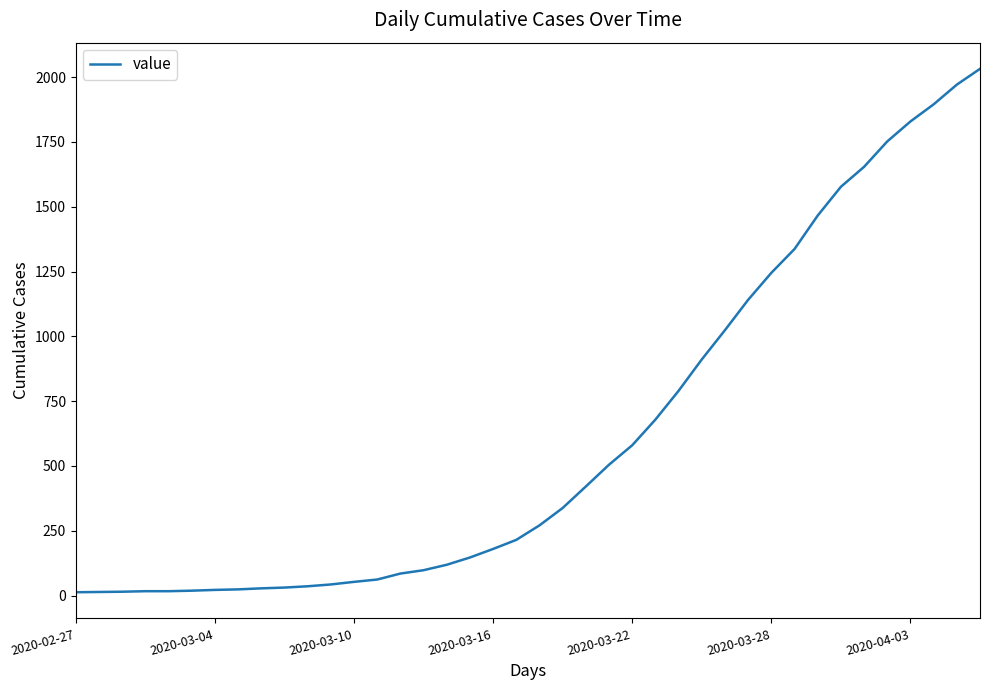

What is the maximum value shown in the chart?

2032